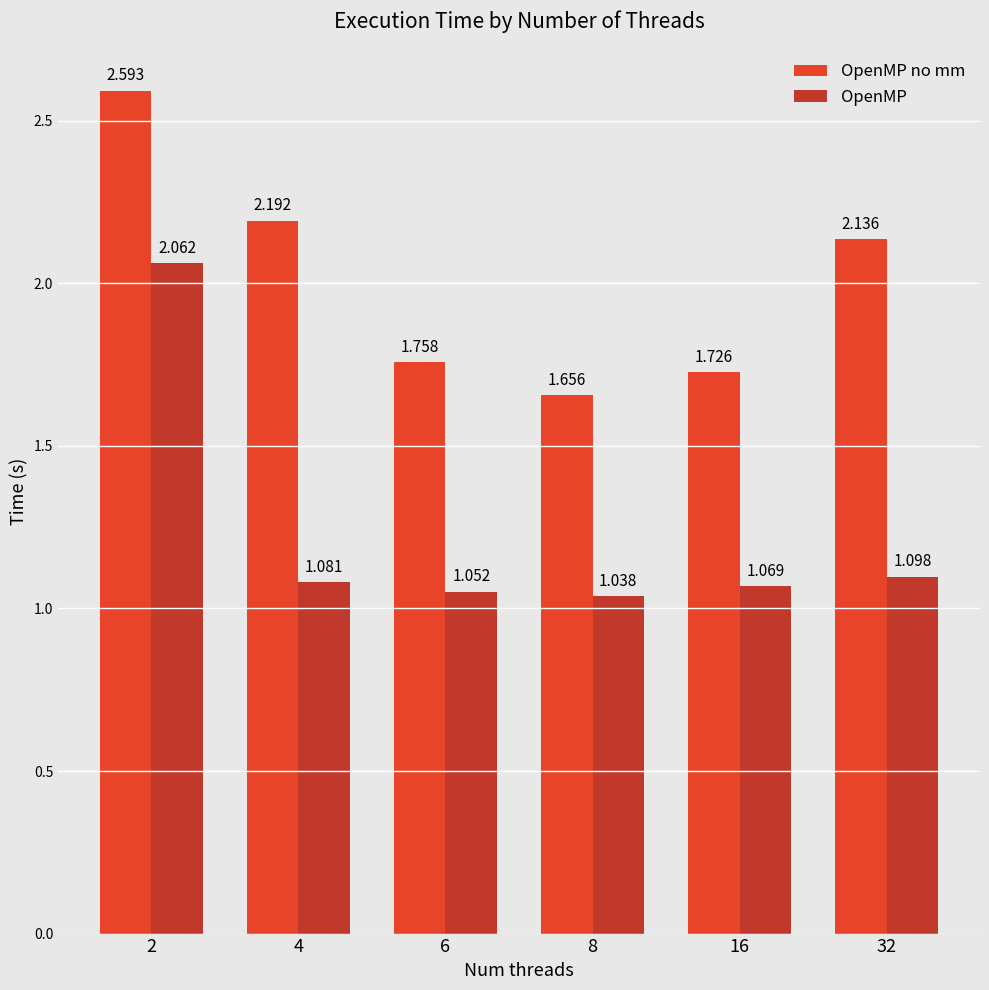

Which series has the largest total across all categories?

OpenMP no mm